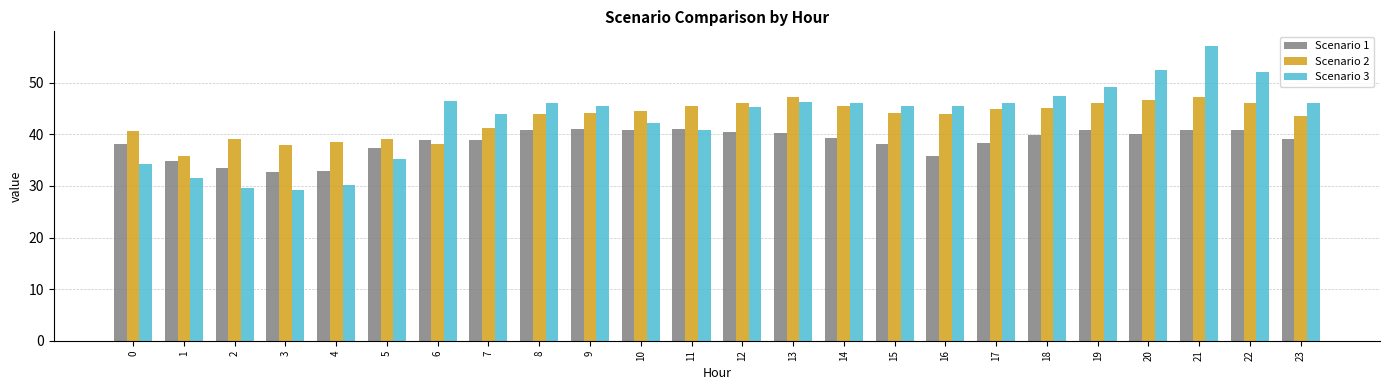

List the series in order of their peak value, highest first.

Scenario 3, Scenario 2, Scenario 1